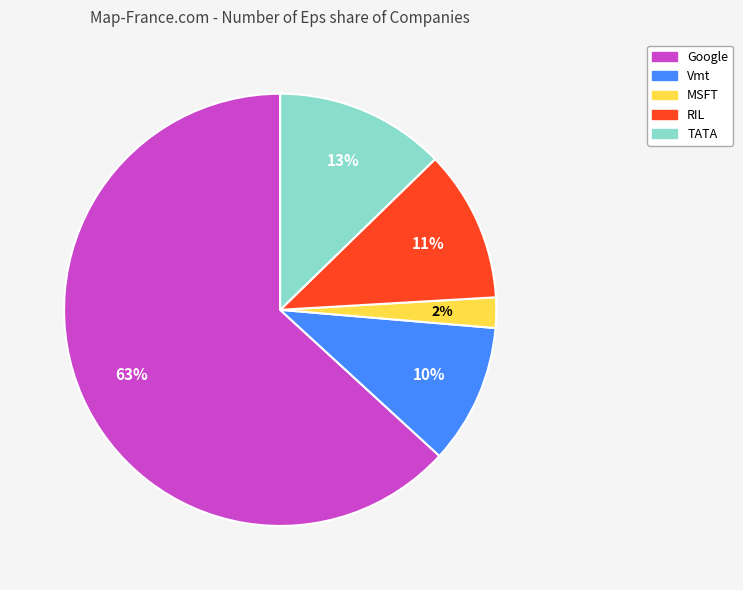

How many segments does this pie chart have?

5